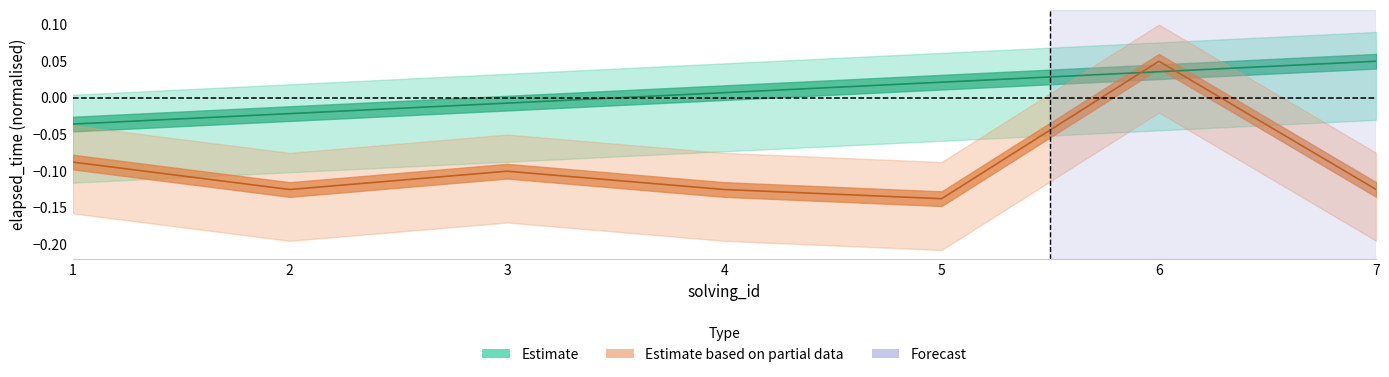

How many lines are shown in the chart?

2